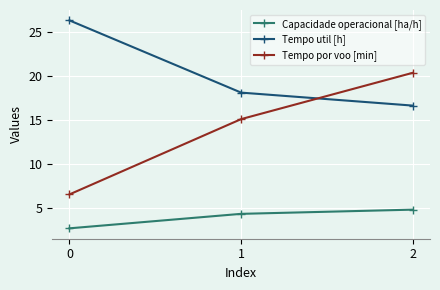

Which series has the largest range (max minus min)?

Tempo por voo [min]